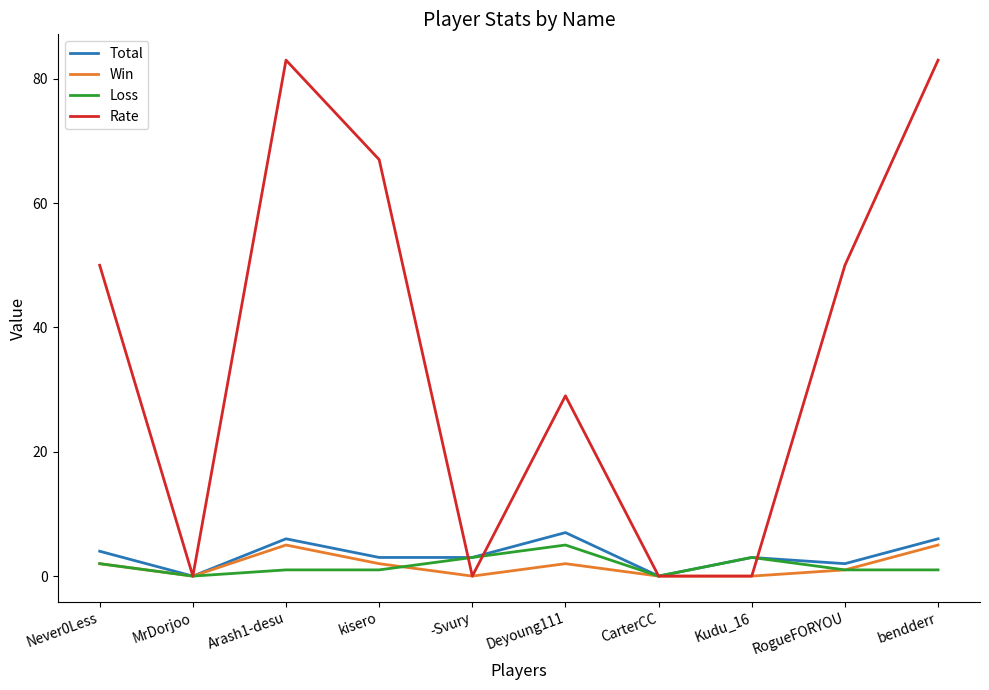

Which series has the largest total across all categories?

Rate